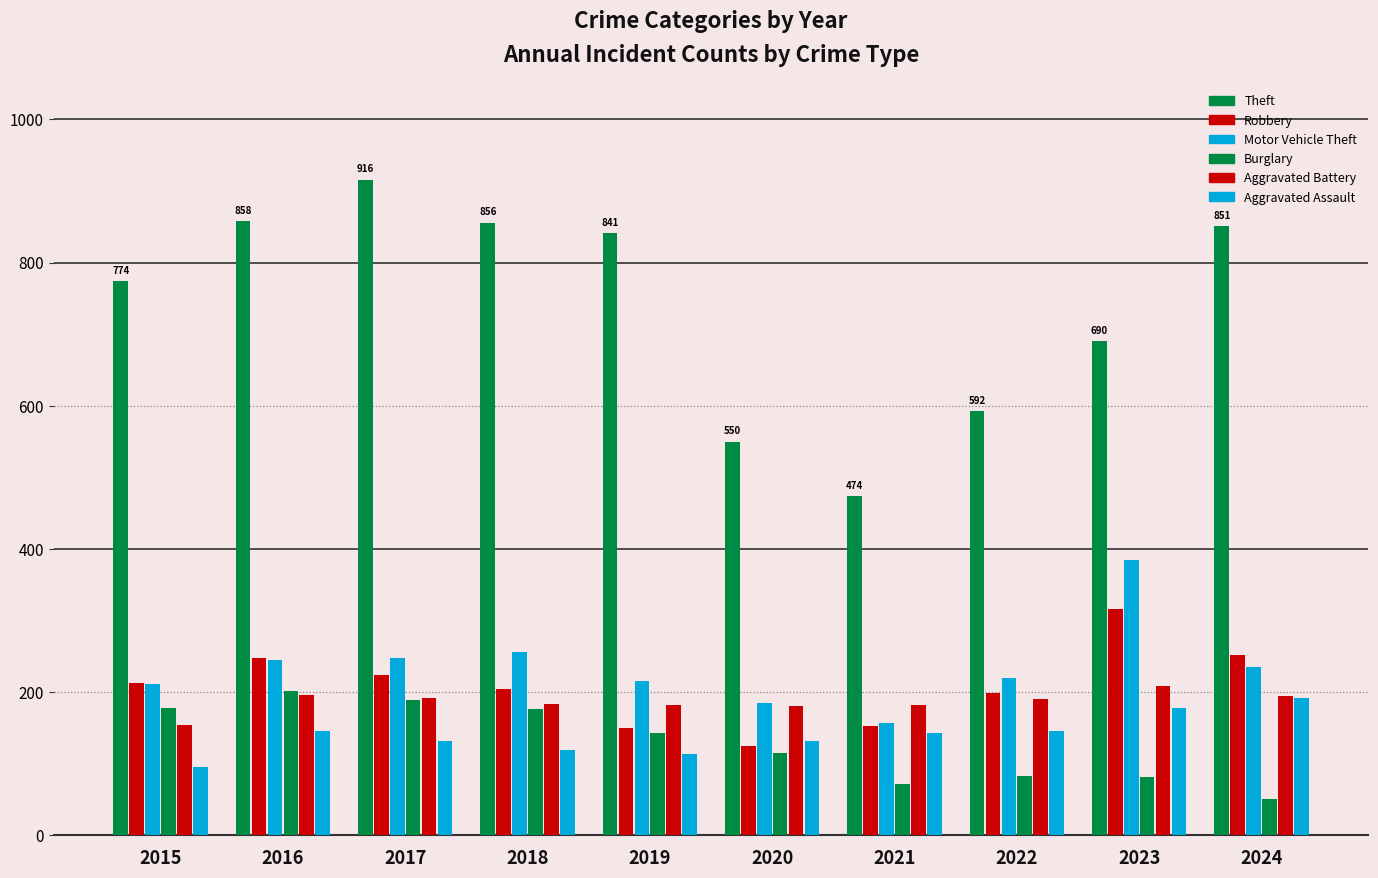

The value of Burglary at 2023 is 38. True or false?

False